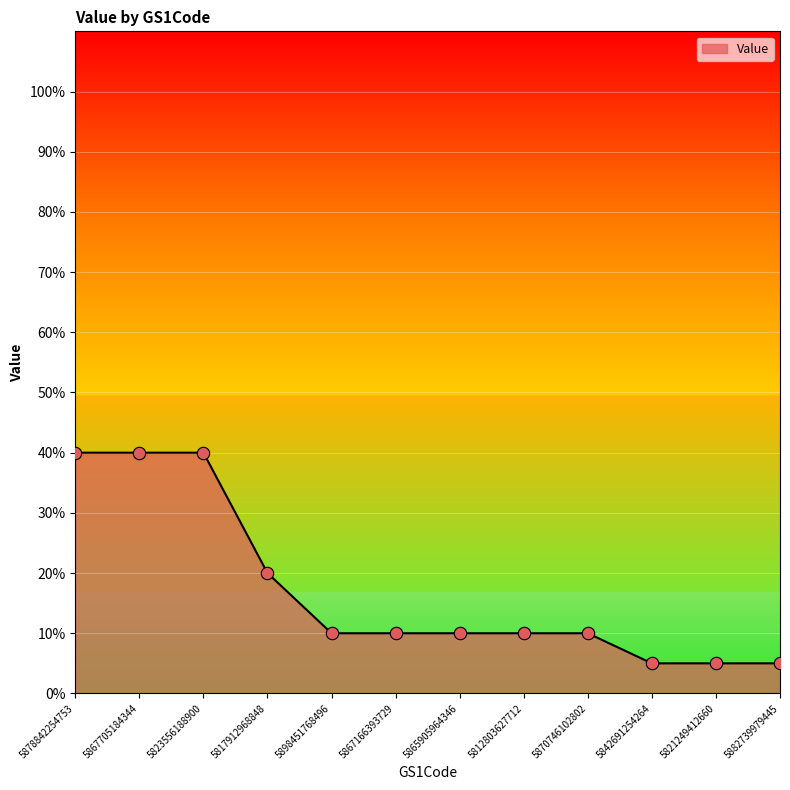

Between 5882739979445 and 5867705184344, which is larger?

5867705184344